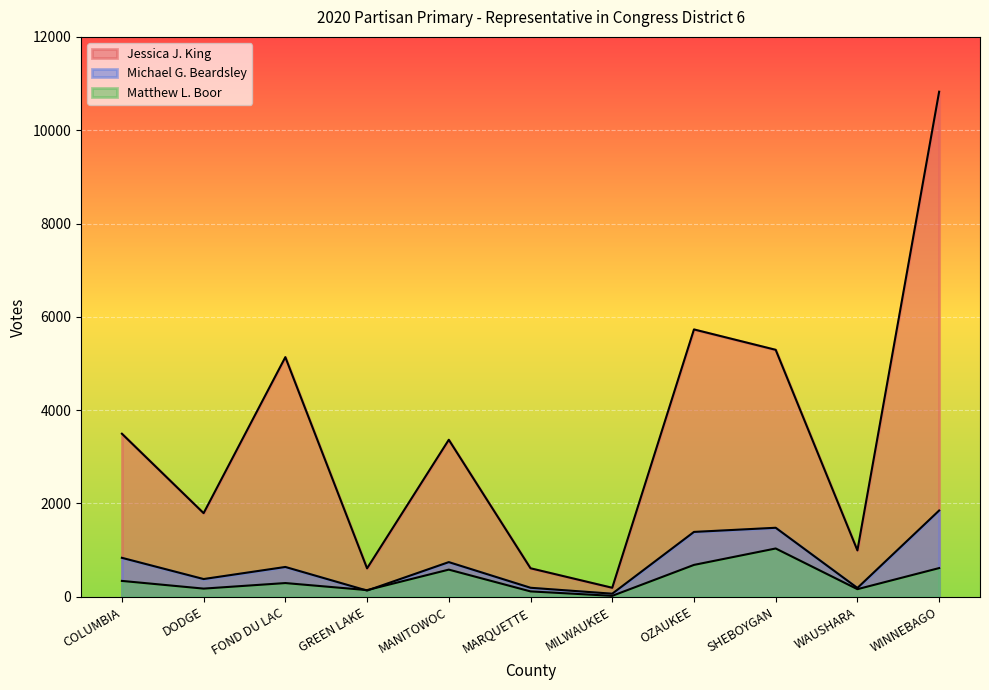

Which series changed the most between GREEN LAKE and SHEBOYGAN?

Jessica J. King